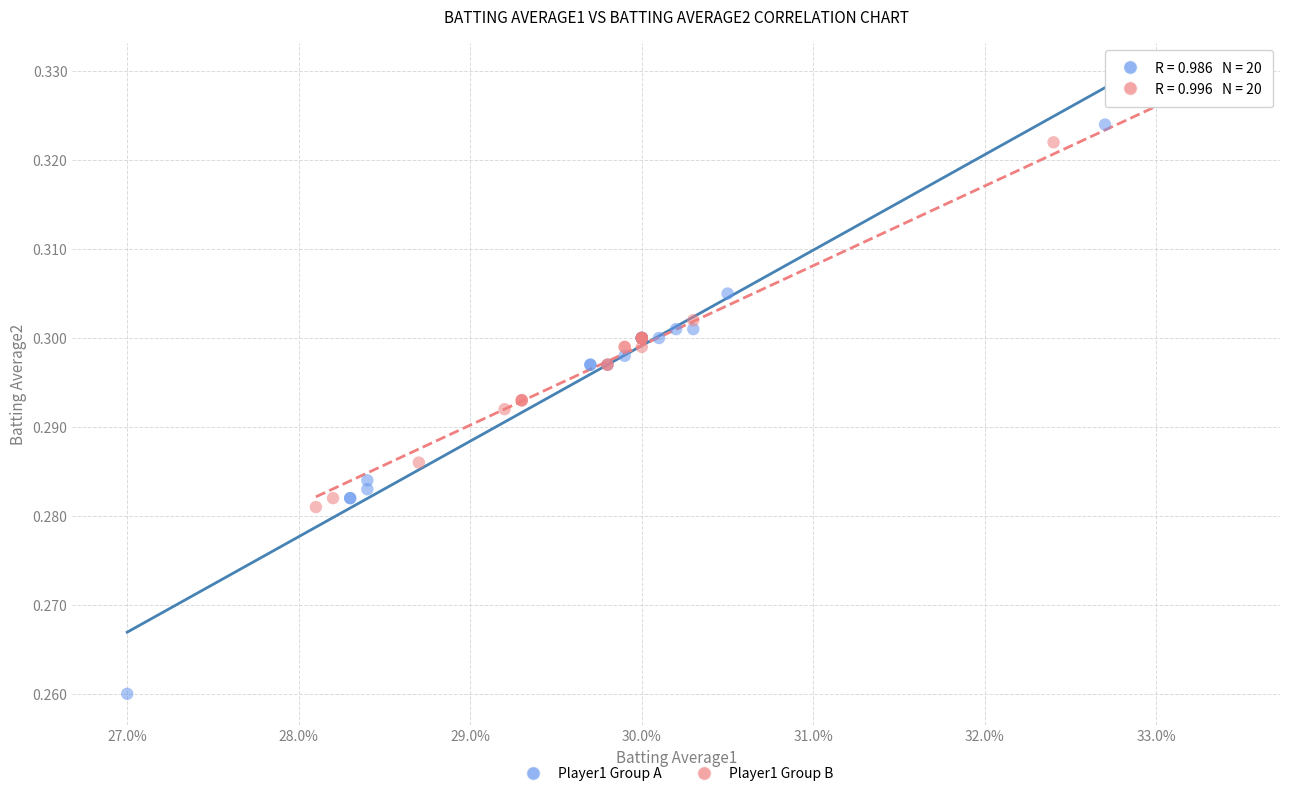

What are all the series names shown in the legend?

Player1 Group A, Player1 Group B